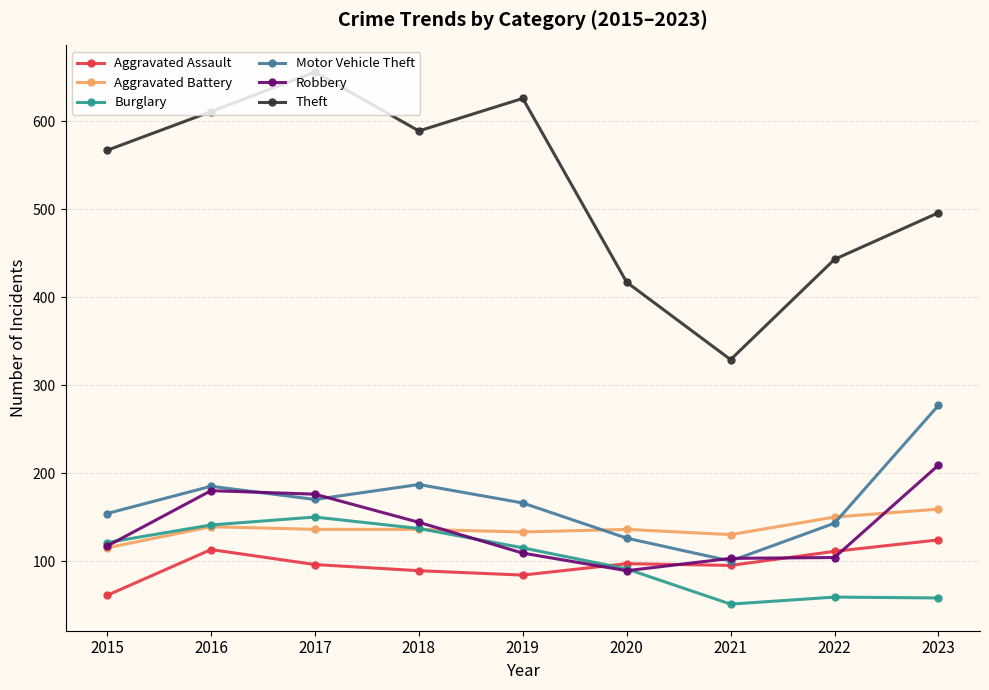

What is the value of the Robbery point at the 2nd from the left?

180